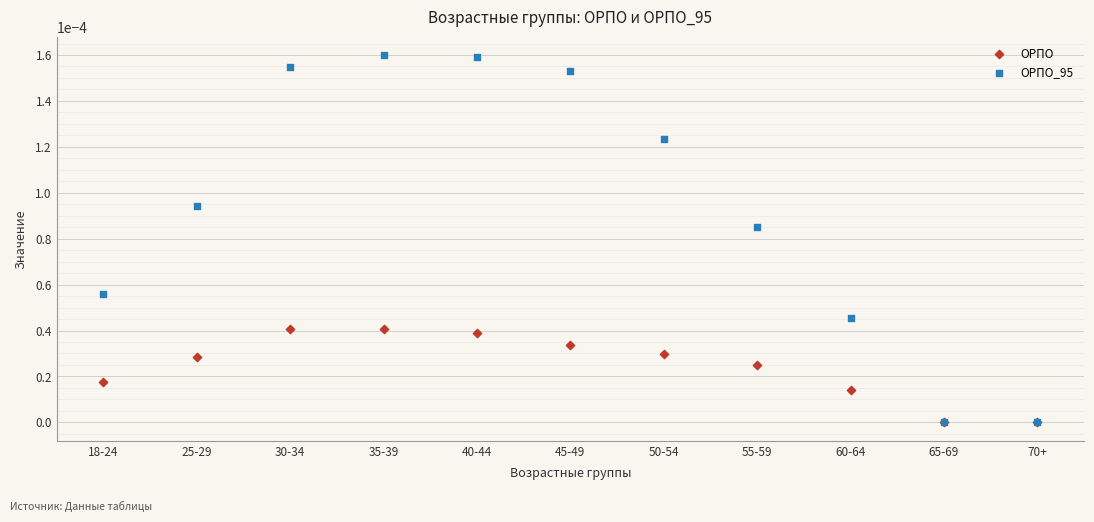

What are all the series names shown in the legend?

ОРПО, ОРПО_95